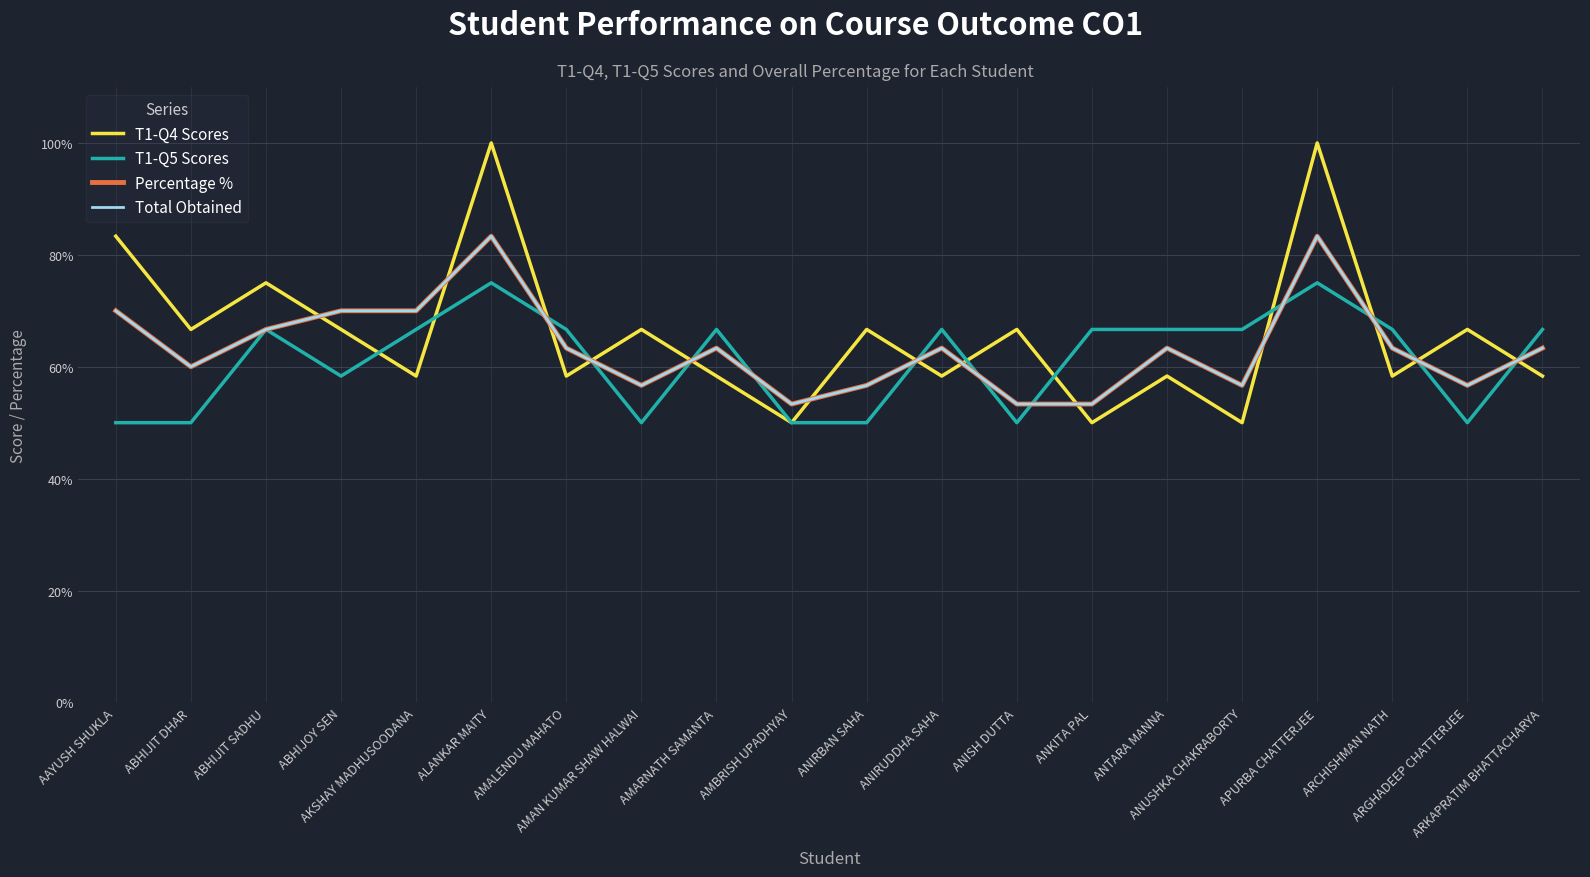

Where do T1-Q4 Scores and Total Obtained first cross each other?

ABHIJIT SADHU and ABHIJOY SEN